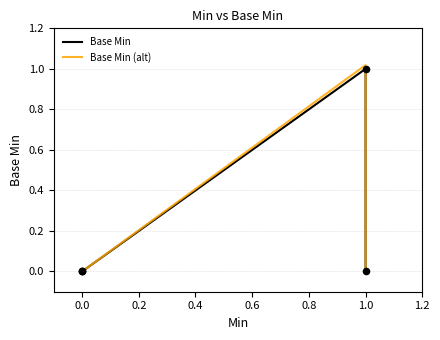

Is the value of Base Min (alt) at 0.6 greater than the value of Base Min at −0.2?

No